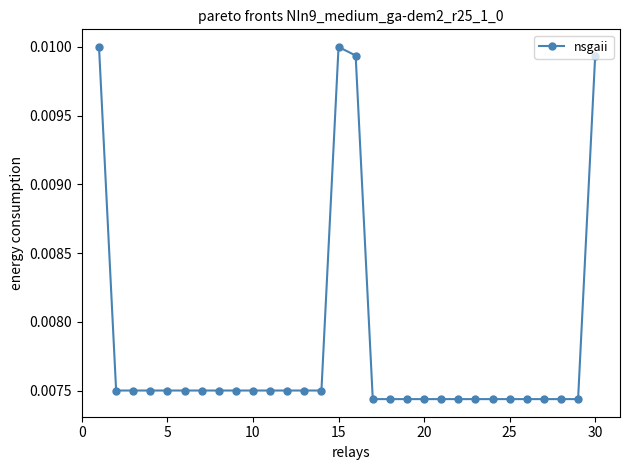

Count the values in the range 0 to 1.

30